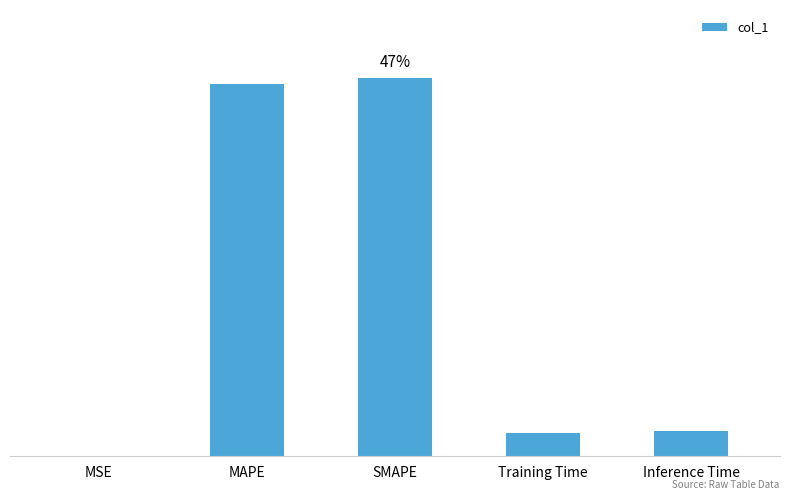

List the labels in order of value, largest first.

SMAPE, MAPE, Inference Time, Training Time, MSE